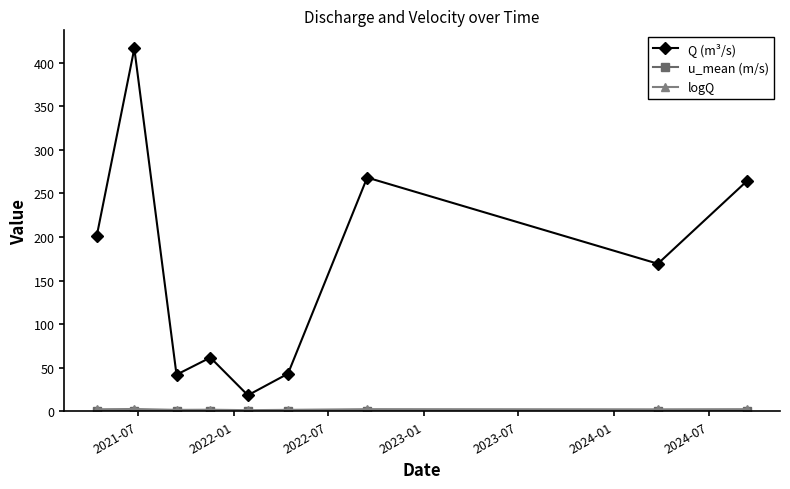

Which series has the widest spread of values?

Q (m³/s)